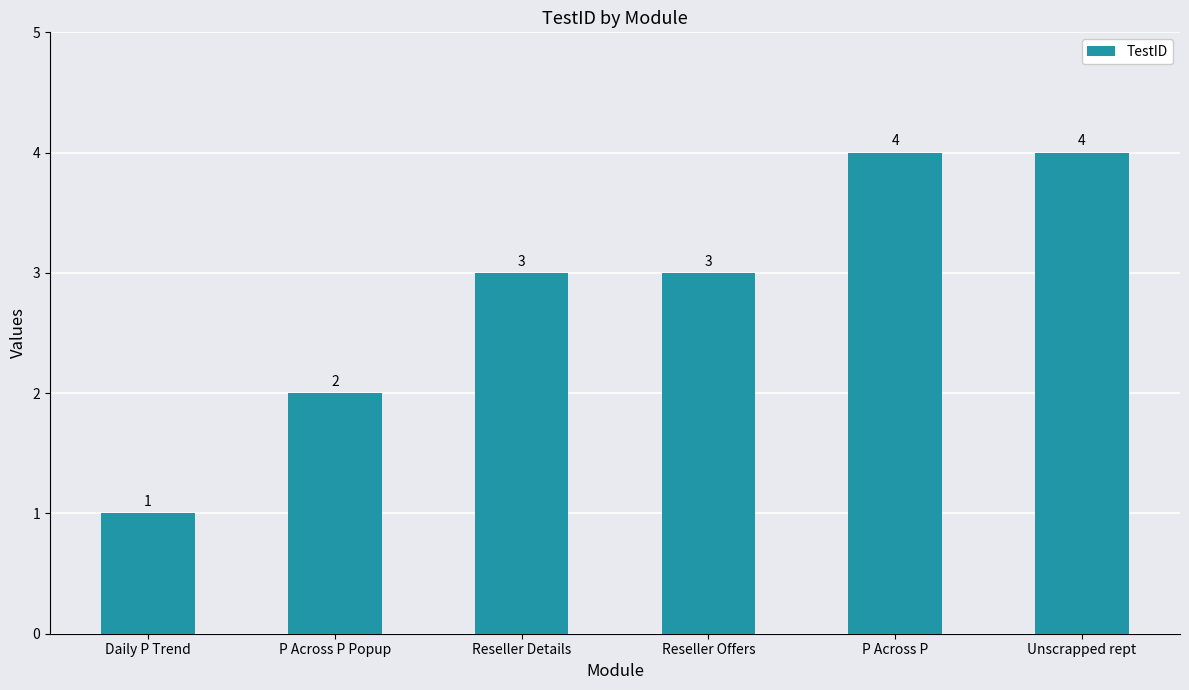

What value does the data have at Unscrapped rept?

4